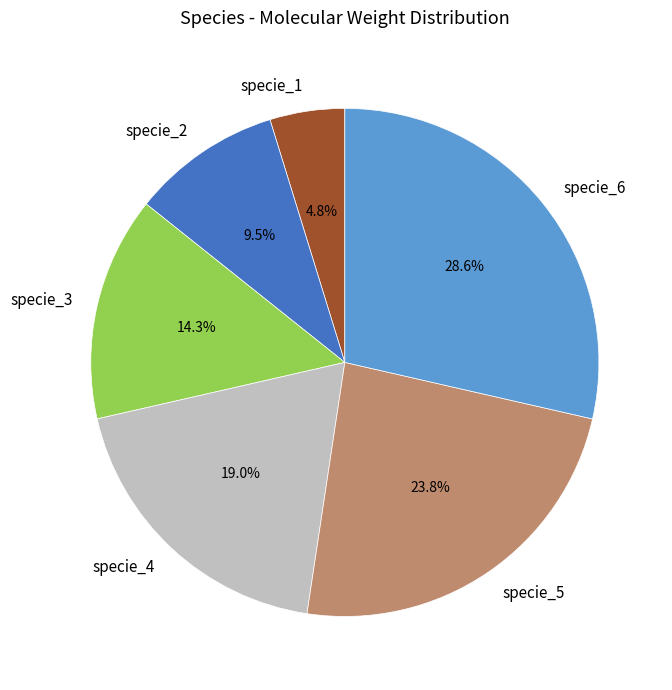

Rank the categories by value from lowest to highest.

specie_1, specie_2, specie_3, specie_4, specie_5, specie_6